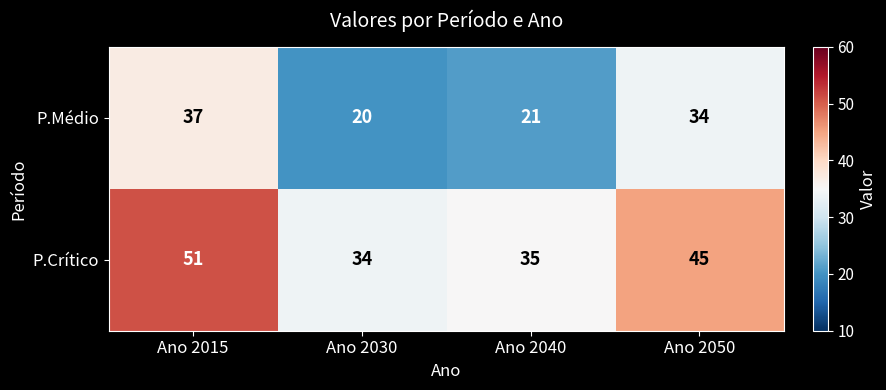

The value of P.Crítico at Ano 2040 is 35. True or false?

True